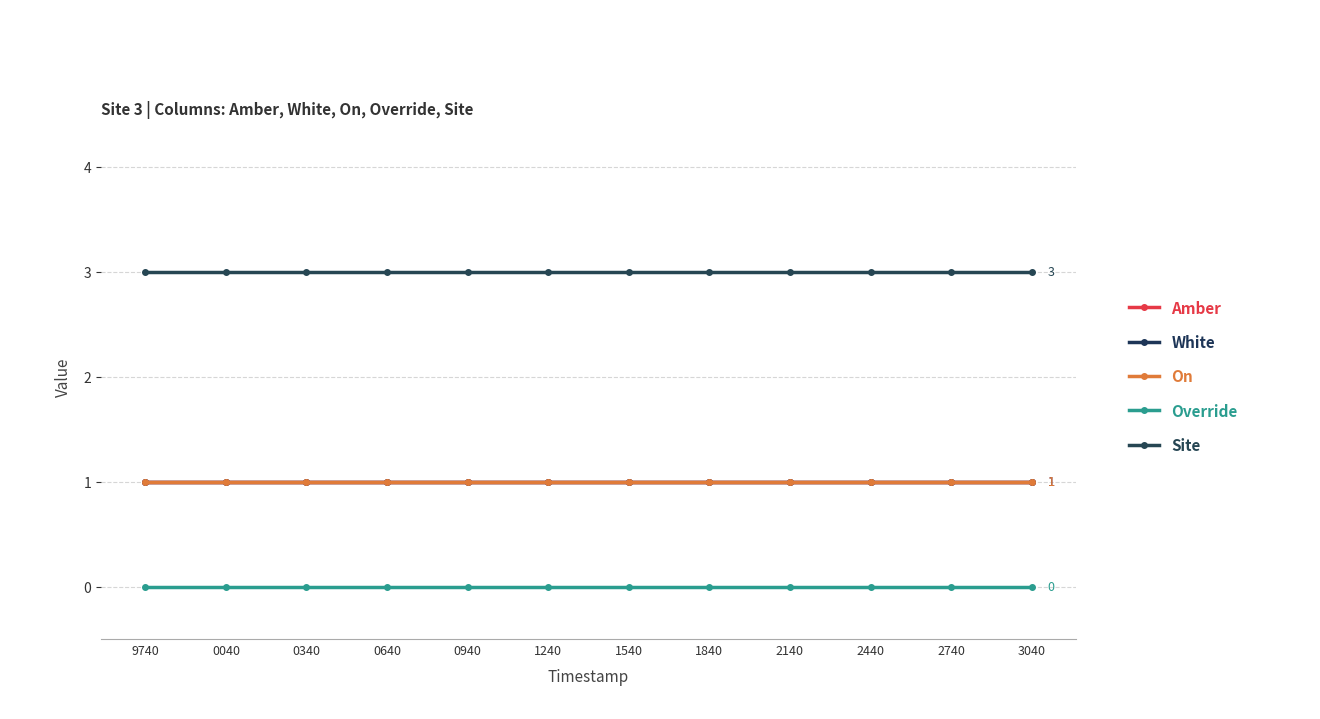

True or false: Override has a value of 0 at 0040.

True